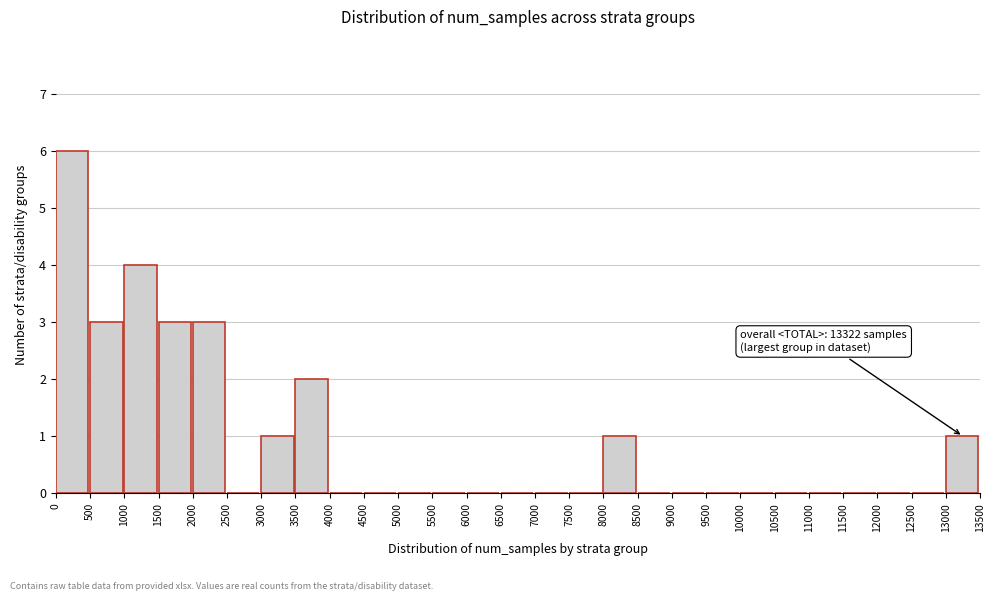

Which range on the x-axis has the tallest bar?

0 to 500